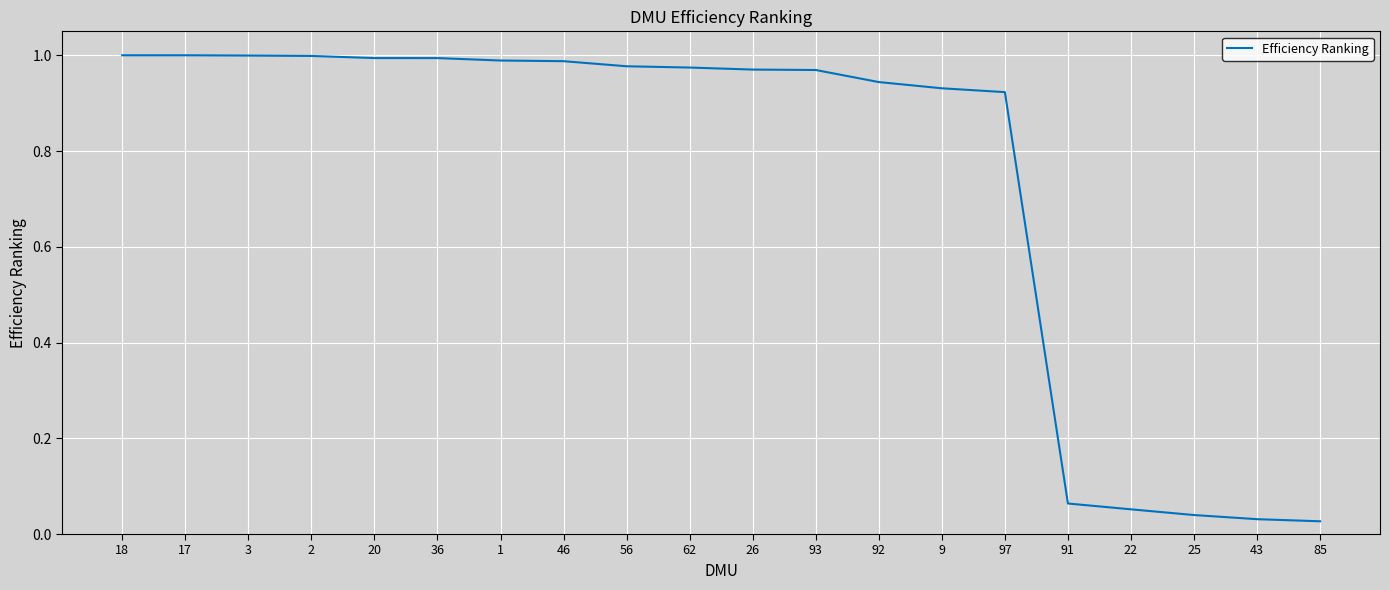

The value at 18 is 1.0. True or false?

True